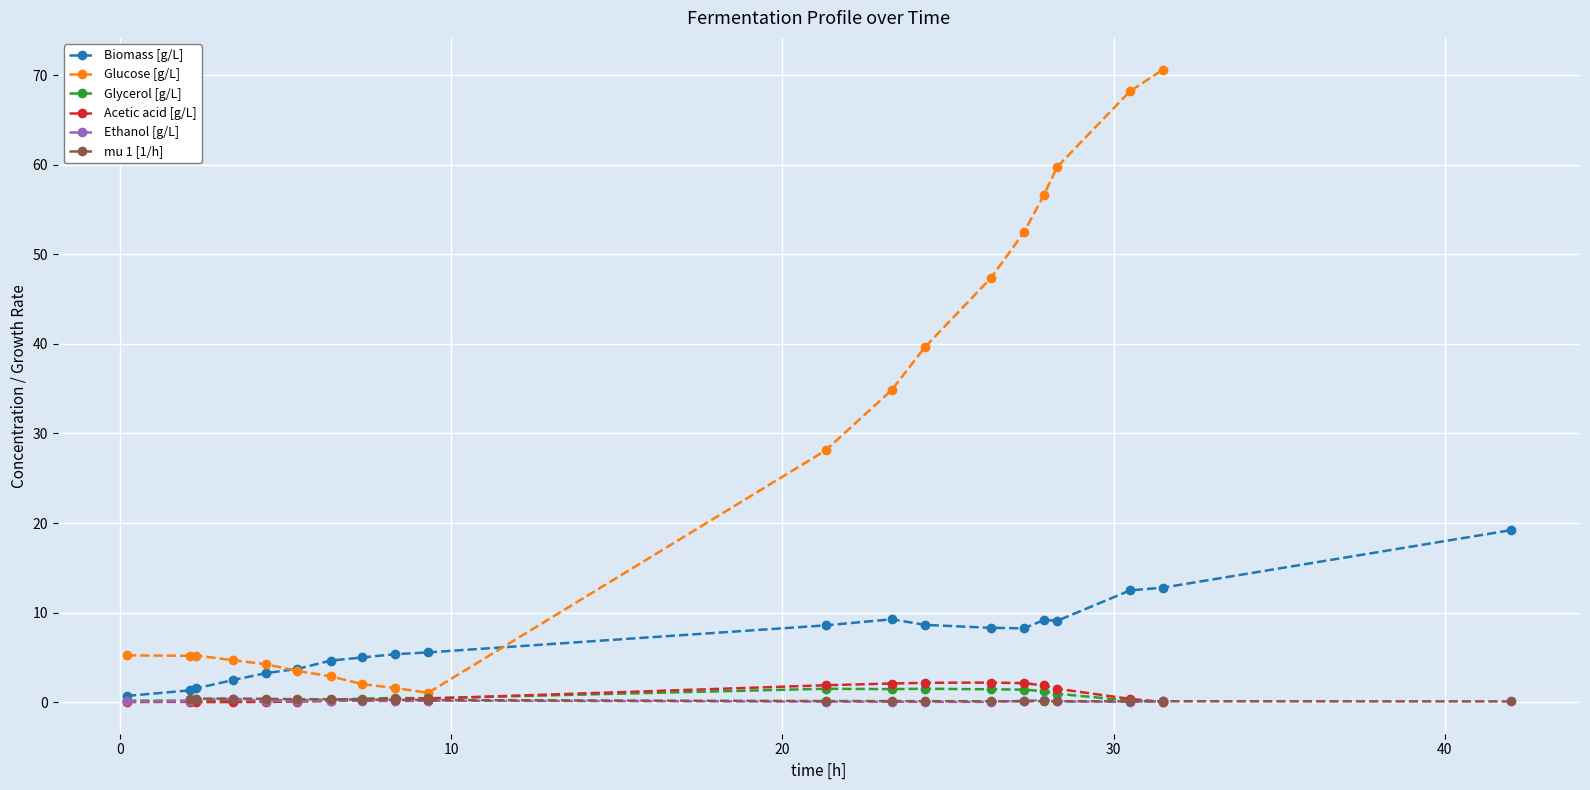

What is the sum of the values at 16 and 4?

32.7